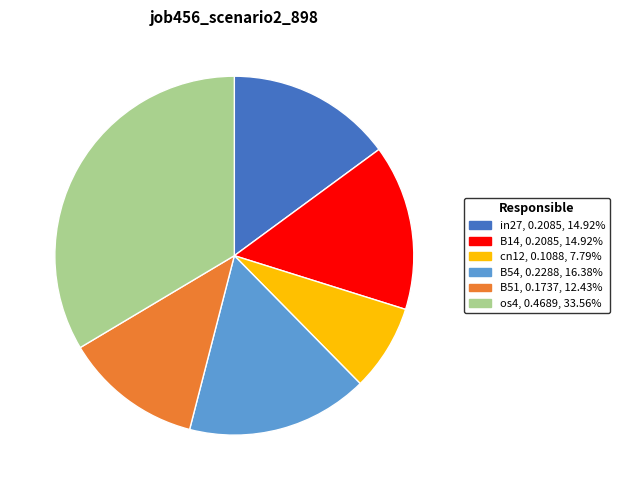

Is it true that B54 is 11% of the pie?

False